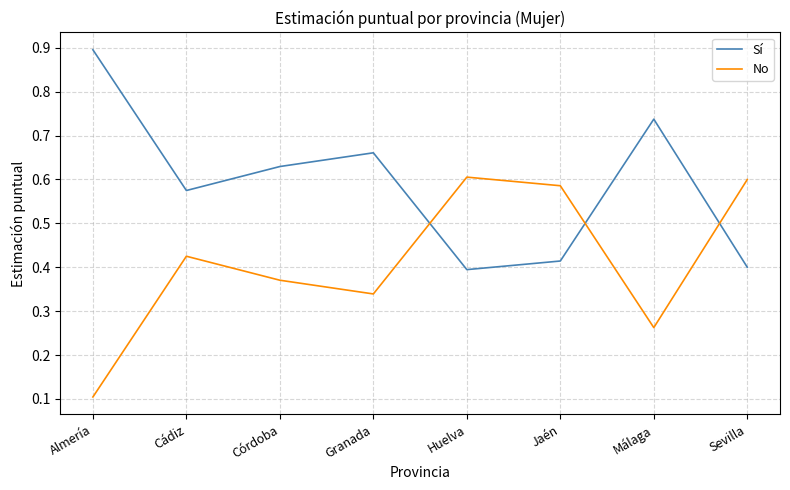

In Sí, how many points are lower than both neighbors (excluding endpoints)?

2